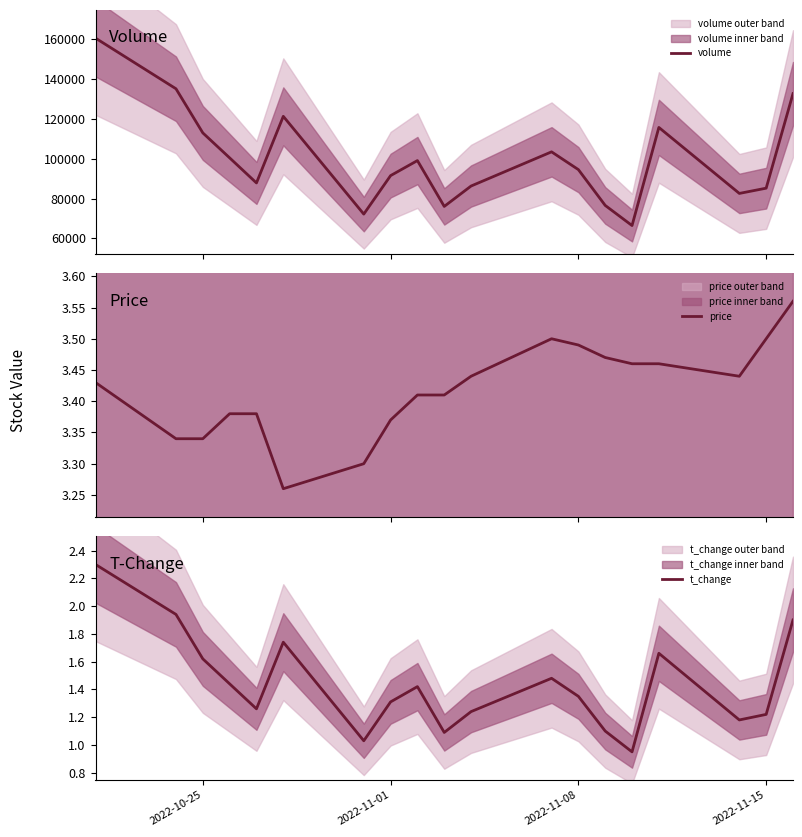

What is the maximum value for volume?

160574